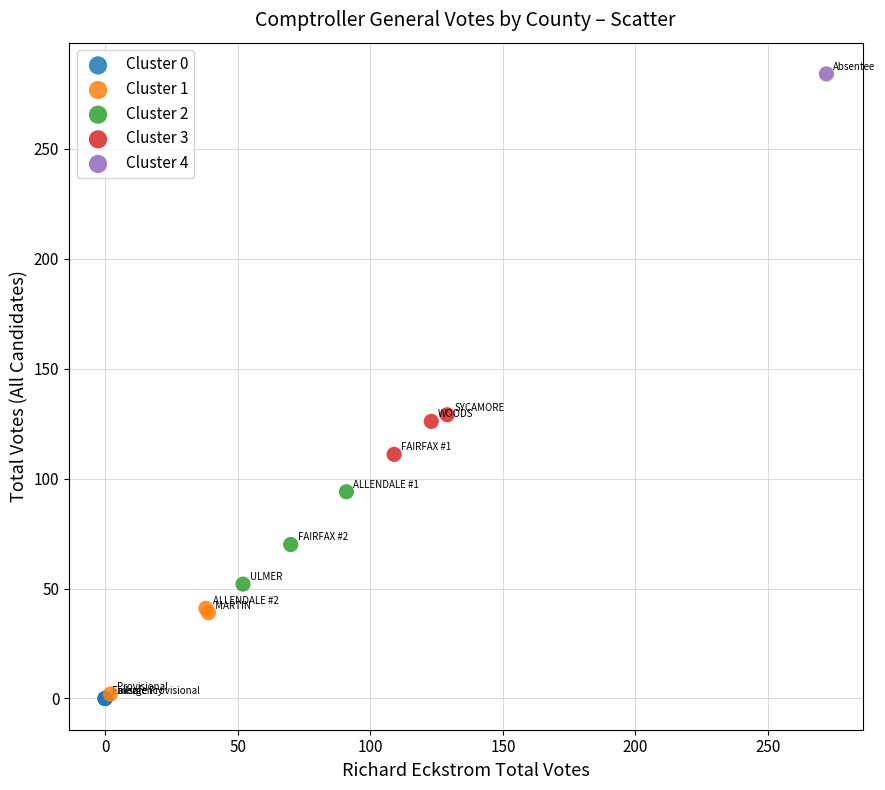

What are all the series names shown in the legend?

Cluster 0, Cluster 1, Cluster 2, Cluster 3, Cluster 4